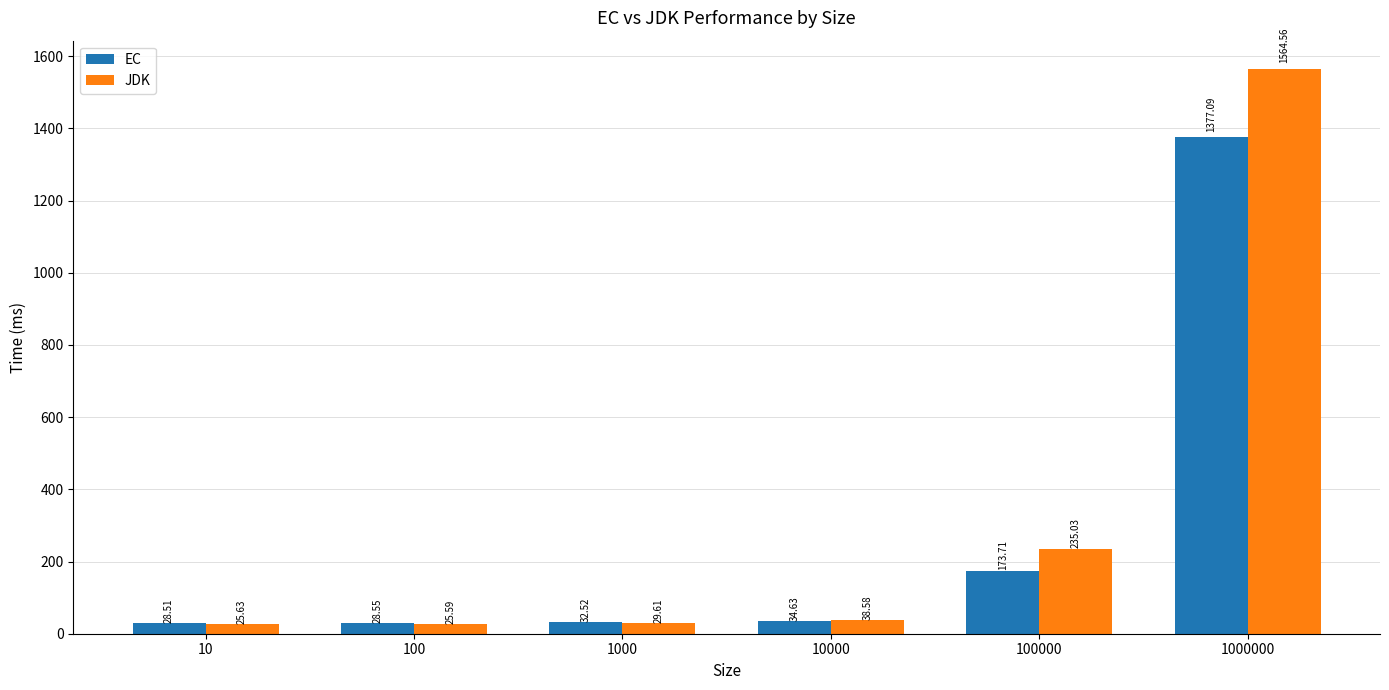

Between 10 and 100000, which series saw the biggest shift?

JDK